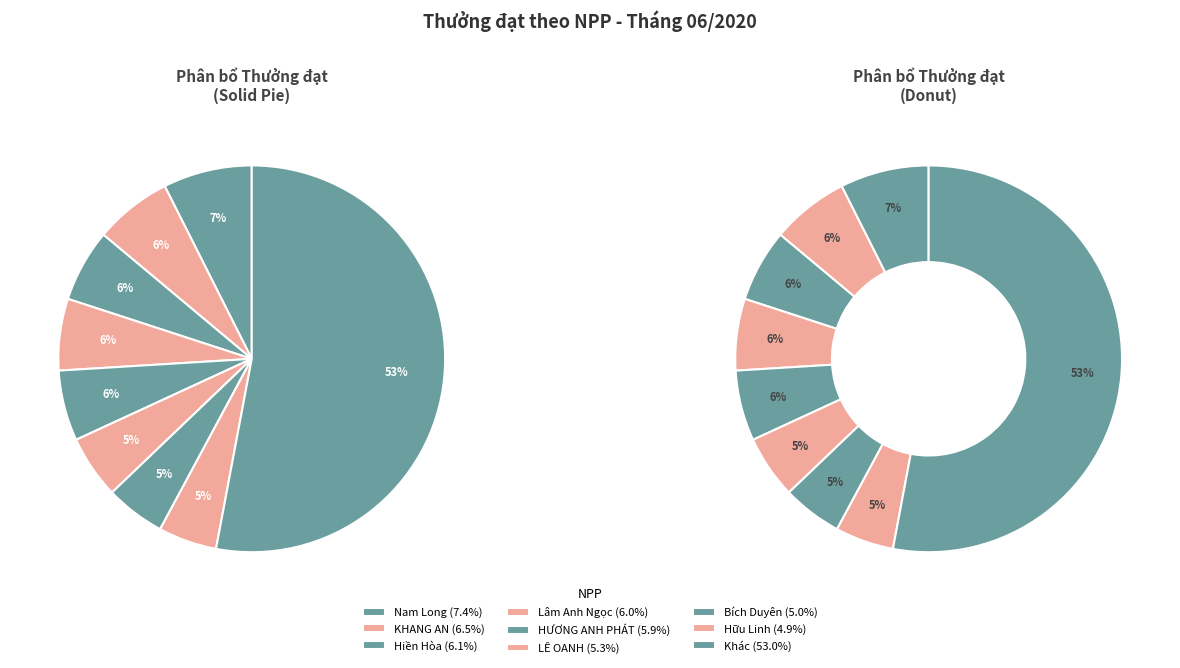

The Nam Long slice represents 7% of the pie. True or false?

True